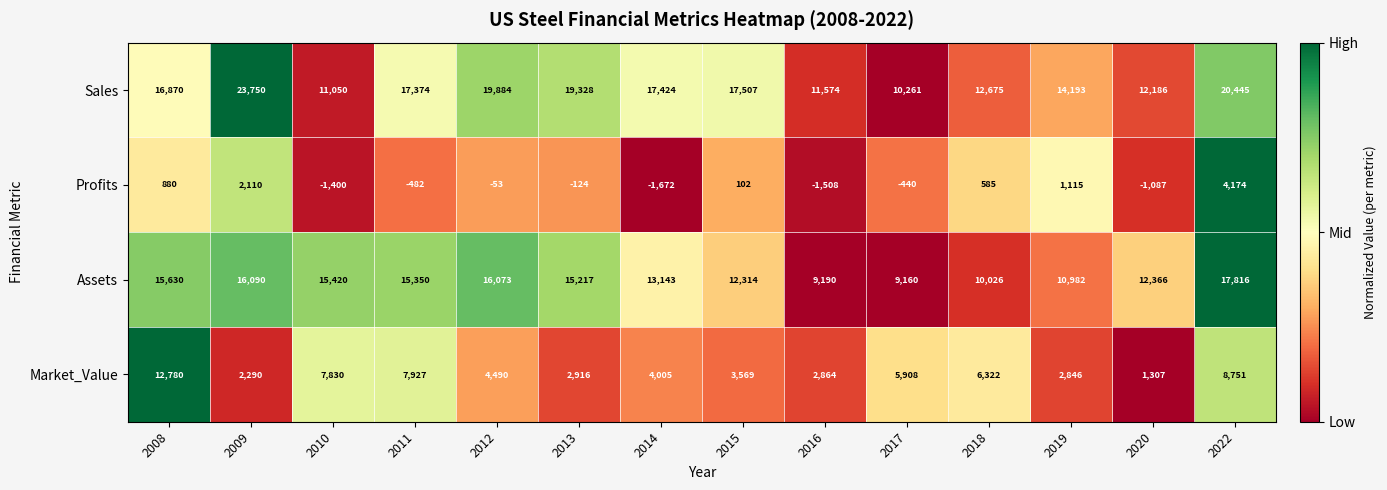

At which category is the sum across all series the highest?

2022